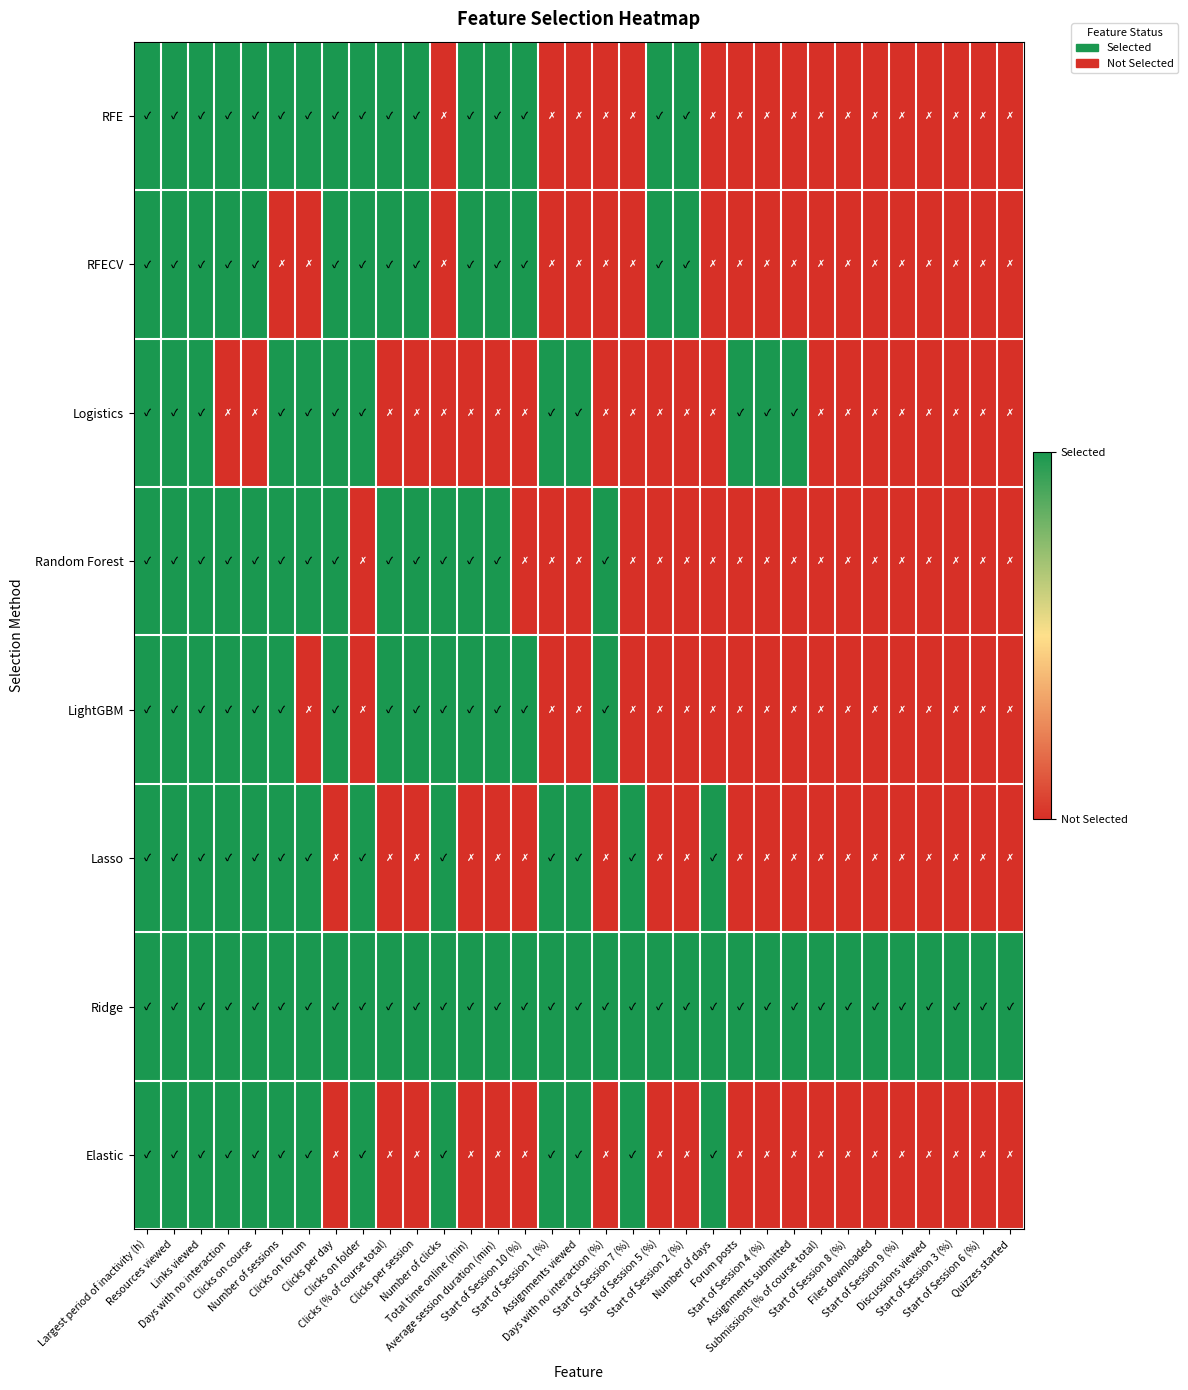

Reading left to right, list all the values displayed in this chart.

RFE: Largest period of inactivity (h)=1	Resources viewed=1	Links viewed=1	Days with no interaction=1	Clicks on course=1	Number of sessions=1	Clicks on forum=1	Clicks per day=1	Clicks on folder=1	Clicks (% of course total)=1	Clicks per session=1	Number of clicks=0	Total time online (min)=1	Average session duration (min)=1	Start of Session 10 (%)=1	Start of Session 1 (%)=0	Assignments viewed=0	Days with no interaction (%)=0	Start of Session 7 (%)=0	Start of Session 5 (%)=1	Start of Session 2 (%)=1	Number of days=0	Forum posts=0	Start of Session 4 (%)=0	Assignments submitted=0	Submissions (% of course total)=0	Start of Session 8 (%)=0	Files downloaded=0	Start of Session 9 (%)=0	Discussions viewed=0	Start of Session 3 (%)=0	Start of Session 6 (%)=0	Quizzes started=0
RFECV: Largest period of inactivity (h)=1	Resources viewed=1	Links viewed=1	Days with no interaction=1	Clicks on course=1	Number of sessions=0	Clicks on forum=0	Clicks per day=1	Clicks on folder=1	Clicks (% of course total)=1	Clicks per session=1	Number of clicks=0	Total time online (min)=1	Average session duration (min)=1	Start of Session 10 (%)=1	Start of Session 1 (%)=0	Assignments viewed=0	Days with no interaction (%)=0	Start of Session 7 (%)=0	Start of Session 5 (%)=1	Start of Session 2 (%)=1	Number of days=0	Forum posts=0	Start of Session 4 (%)=0	Assignments submitted=0	Submissions (% of course total)=0	Start of Session 8 (%)=0	Files downloaded=0	Start of Session 9 (%)=0	Discussions viewed=0	Start of Session 3 (%)=0	Start of Session 6 (%)=0	Quizzes started=0
Logistics: Largest period of inactivity (h)=1	Resources viewed=1	Links viewed=1	Days with no interaction=0	Clicks on course=0	Number of sessions=1	Clicks on forum=1	Clicks per day=1	Clicks on folder=1	Clicks (% of course total)=0	Clicks per session=0	Number of clicks=0	Total time online (min)=0	Average session duration (min)=0	Start of Session 10 (%)=0	Start of Session 1 (%)=1	Assignments viewed=1	Days with no interaction (%)=0	Start of Session 7 (%)=0	Start of Session 5 (%)=0	Start of Session 2 (%)=0	Number of days=0	Forum posts=1	Start of Session 4 (%)=1	Assignments submitted=1	Submissions (% of course total)=0	Start of Session 8 (%)=0	Files downloaded=0	Start of Session 9 (%)=0	Discussions viewed=0	Start of Session 3 (%)=0	Start of Session 6 (%)=0	Quizzes started=0
Random Forest: Largest period of inactivity (h)=1	Resources viewed=1	Links viewed=1	Days with no interaction=1	Clicks on course=1	Number of sessions=1	Clicks on forum=1	Clicks per day=1	Clicks on folder=0	Clicks (% of course total)=1	Clicks per session=1	Number of clicks=1	Total time online (min)=1	Average session duration (min)=1	Start of Session 10 (%)=0	Start of Session 1 (%)=0	Assignments viewed=0	Days with no interaction (%)=1	Start of Session 7 (%)=0	Start of Session 5 (%)=0	Start of Session 2 (%)=0	Number of days=0	Forum posts=0	Start of Session 4 (%)=0	Assignments submitted=0	Submissions (% of course total)=0	Start of Session 8 (%)=0	Files downloaded=0	Start of Session 9 (%)=0	Discussions viewed=0	Start of Session 3 (%)=0	Start of Session 6 (%)=0	Quizzes started=0
LightGBM: Largest period of inactivity (h)=1	Resources viewed=1	Links viewed=1	Days with no interaction=1	Clicks on course=1	Number of sessions=1	Clicks on forum=0	Clicks per day=1	Clicks on folder=0	Clicks (% of course total)=1	Clicks per session=1	Number of clicks=1	Total time online (min)=1	Average session duration (min)=1	Start of Session 10 (%)=1	Start of Session 1 (%)=0	Assignments viewed=0	Days with no interaction (%)=1	Start of Session 7 (%)=0	Start of Session 5 (%)=0	Start of Session 2 (%)=0	Number of days=0	Forum posts=0	Start of Session 4 (%)=0	Assignments submitted=0	Submissions (% of course total)=0	Start of Session 8 (%)=0	Files downloaded=0	Start of Session 9 (%)=0	Discussions viewed=0	Start of Session 3 (%)=0	Start of Session 6 (%)=0	Quizzes started=0
Lasso: Largest period of inactivity (h)=1	Resources viewed=1	Links viewed=1	Days with no interaction=1	Clicks on course=1	Number of sessions=1	Clicks on forum=1	Clicks per day=0	Clicks on folder=1	Clicks (% of course total)=0	Clicks per session=0	Number of clicks=1	Total time online (min)=0	Average session duration (min)=0	Start of Session 10 (%)=0	Start of Session 1 (%)=1	Assignments viewed=1	Days with no interaction (%)=0	Start of Session 7 (%)=1	Start of Session 5 (%)=0	Start of Session 2 (%)=0	Number of days=1	Forum posts=0	Start of Session 4 (%)=0	Assignments submitted=0	Submissions (% of course total)=0	Start of Session 8 (%)=0	Files downloaded=0	Start of Session 9 (%)=0	Discussions viewed=0	Start of Session 3 (%)=0	Start of Session 6 (%)=0	Quizzes started=0
Ridge: Largest period of inactivity (h)=1	Resources viewed=1	Links viewed=1	Days with no interaction=1	Clicks on course=1	Number of sessions=1	Clicks on forum=1	Clicks per day=1	Clicks on folder=1	Clicks (% of course total)=1	Clicks per session=1	Number of clicks=1	Total time online (min)=1	Average session duration (min)=1	Start of Session 10 (%)=1	Start of Session 1 (%)=1	Assignments viewed=1	Days with no interaction (%)=1	Start of Session 7 (%)=1	Start of Session 5 (%)=1	Start of Session 2 (%)=1	Number of days=1	Forum posts=1	Start of Session 4 (%)=1	Assignments submitted=1	Submissions (% of course total)=1	Start of Session 8 (%)=1	Files downloaded=1	Start of Session 9 (%)=1	Discussions viewed=1	Start of Session 3 (%)=1	Start of Session 6 (%)=1	Quizzes started=1
Elastic: Largest period of inactivity (h)=1	Resources viewed=1	Links viewed=1	Days with no interaction=1	Clicks on course=1	Number of sessions=1	Clicks on forum=1	Clicks per day=0	Clicks on folder=1	Clicks (% of course total)=0	Clicks per session=0	Number of clicks=1	Total time online (min)=0	Average session duration (min)=0	Start of Session 10 (%)=0	Start of Session 1 (%)=1	Assignments viewed=1	Days with no interaction (%)=0	Start of Session 7 (%)=1	Start of Session 5 (%)=0	Start of Session 2 (%)=0	Number of days=1	Forum posts=0	Start of Session 4 (%)=0	Assignments submitted=0	Submissions (% of course total)=0	Start of Session 8 (%)=0	Files downloaded=0	Start of Session 9 (%)=0	Discussions viewed=0	Start of Session 3 (%)=0	Start of Session 6 (%)=0	Quizzes started=0